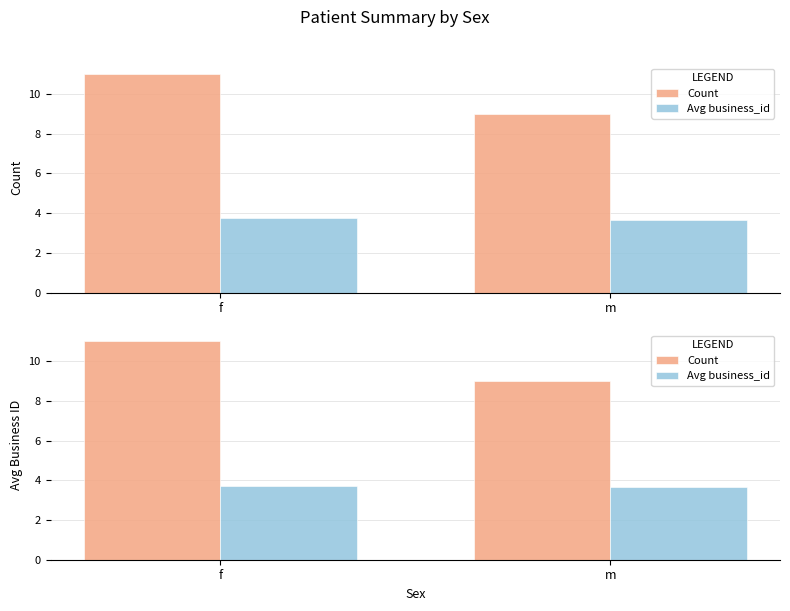

At how many categories does at least one series exceed 6?

2